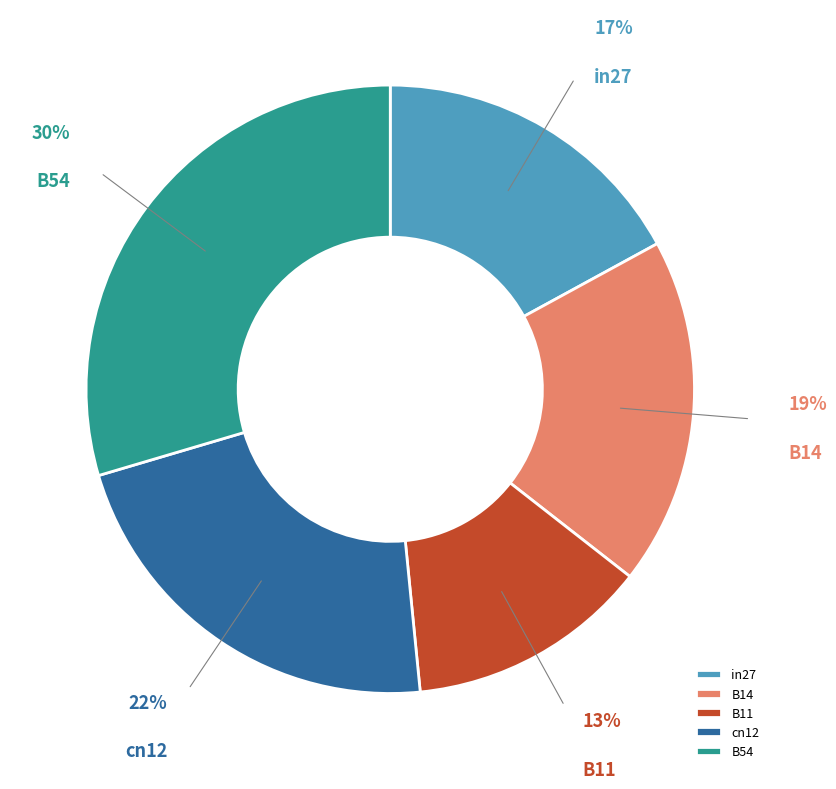

Is B54 the majority of the pie?

No